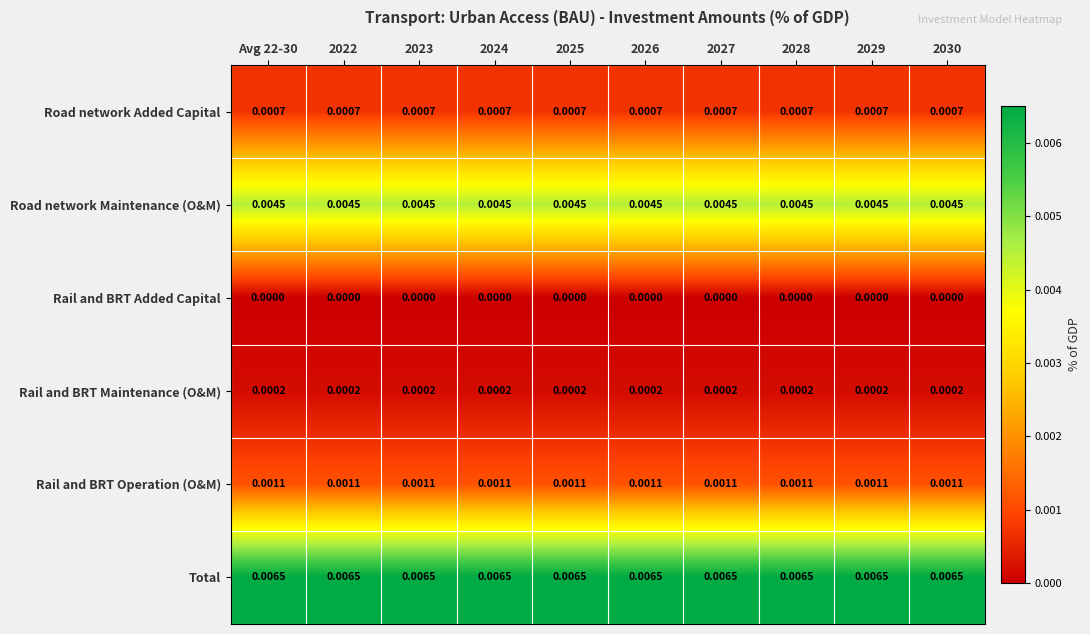

Which series has the largest total across all categories?

Total